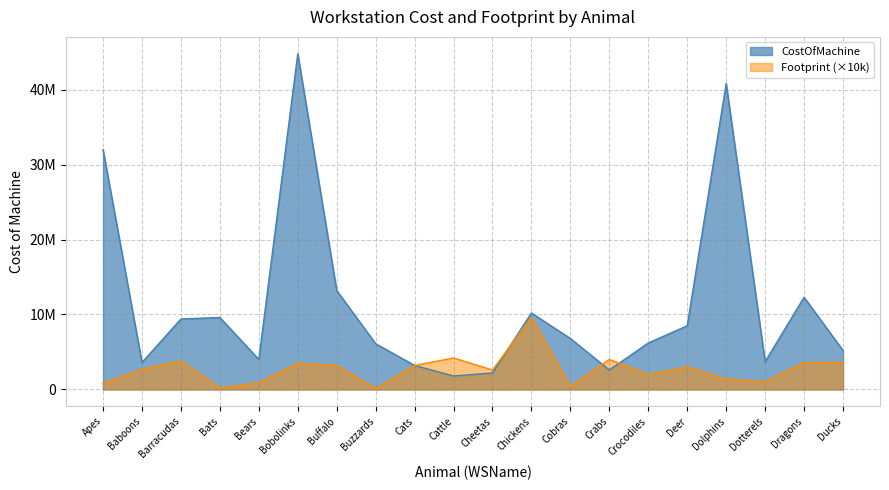

The value of Footprint at Buzzards is 100000. True or false?

True